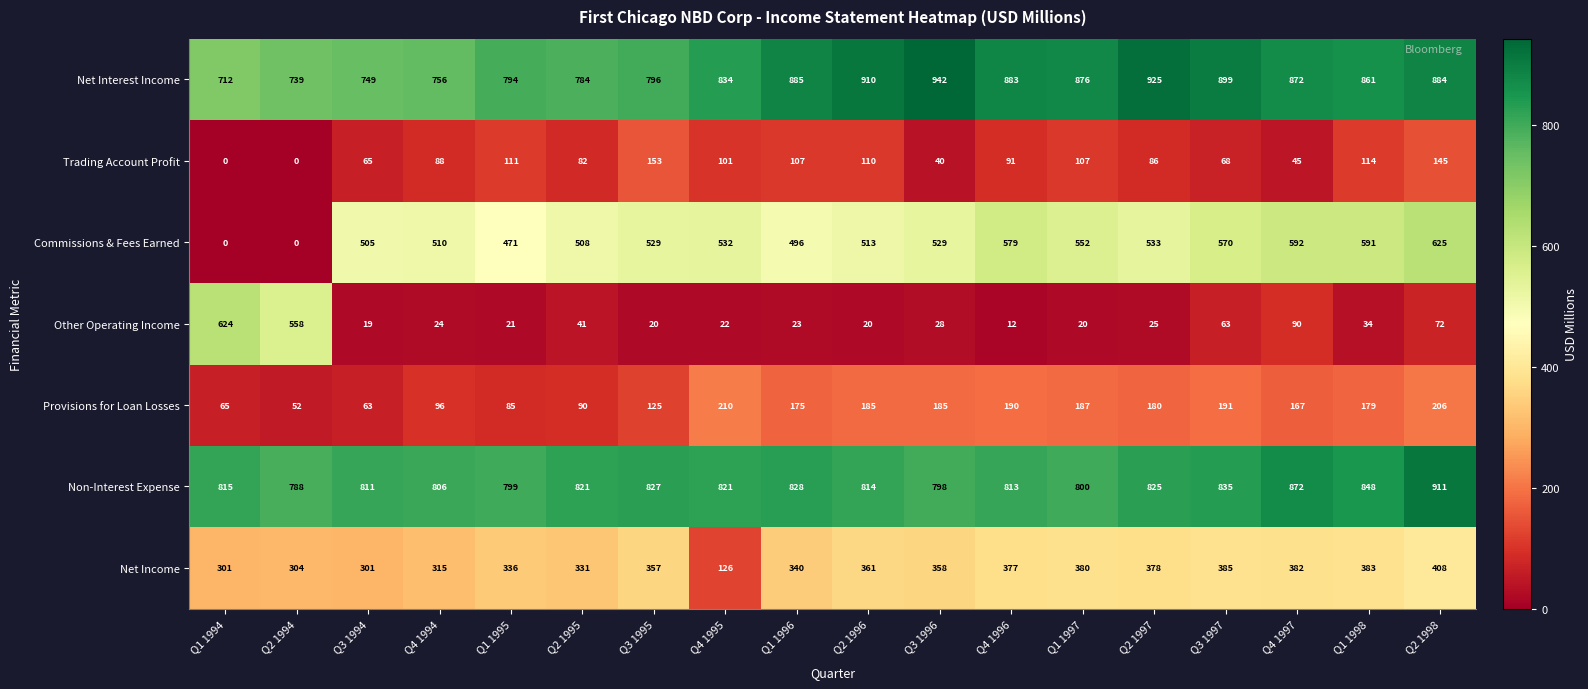

Which category has the highest value in the Commissions & Fees Earned series?

Q2 1998